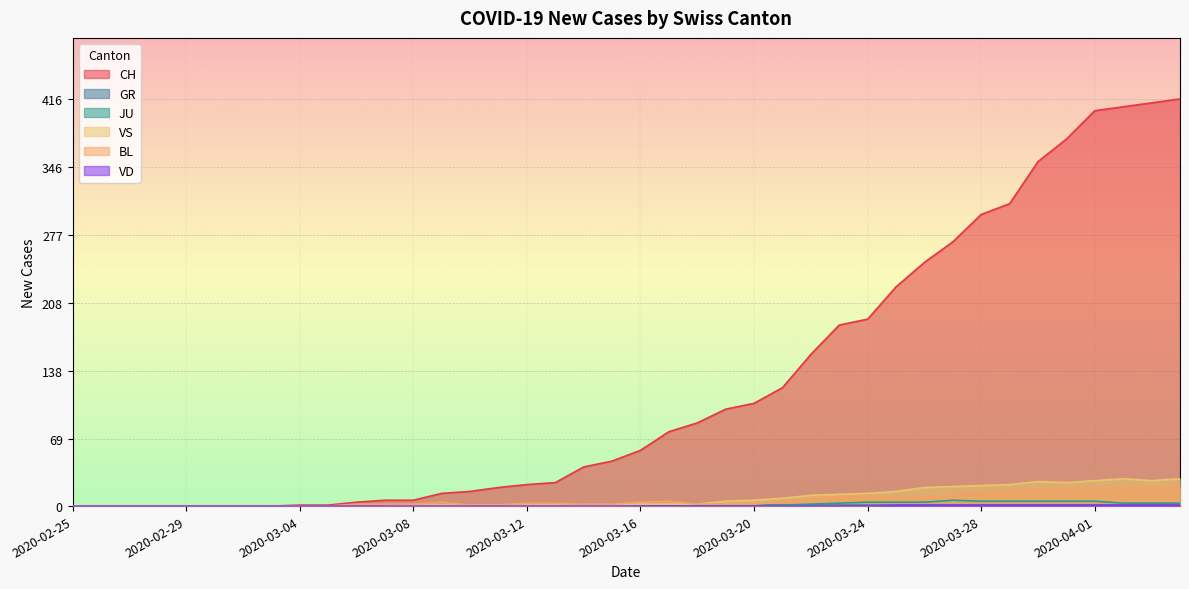

Is the value of VS at 2020-03-07 greater than the value of CH at 2020-03-09?

No